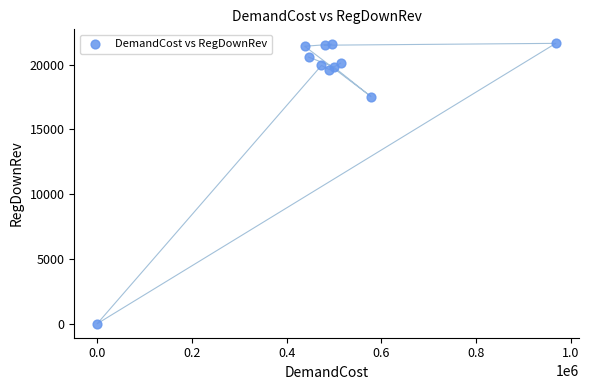

What Y value in the scatter plot is closest to 10817?

17531.1